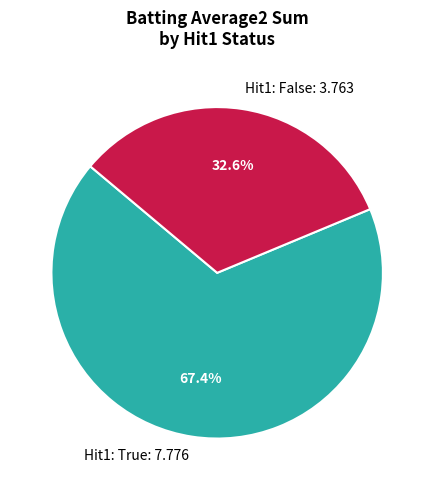

How many slices are in this pie chart?

2